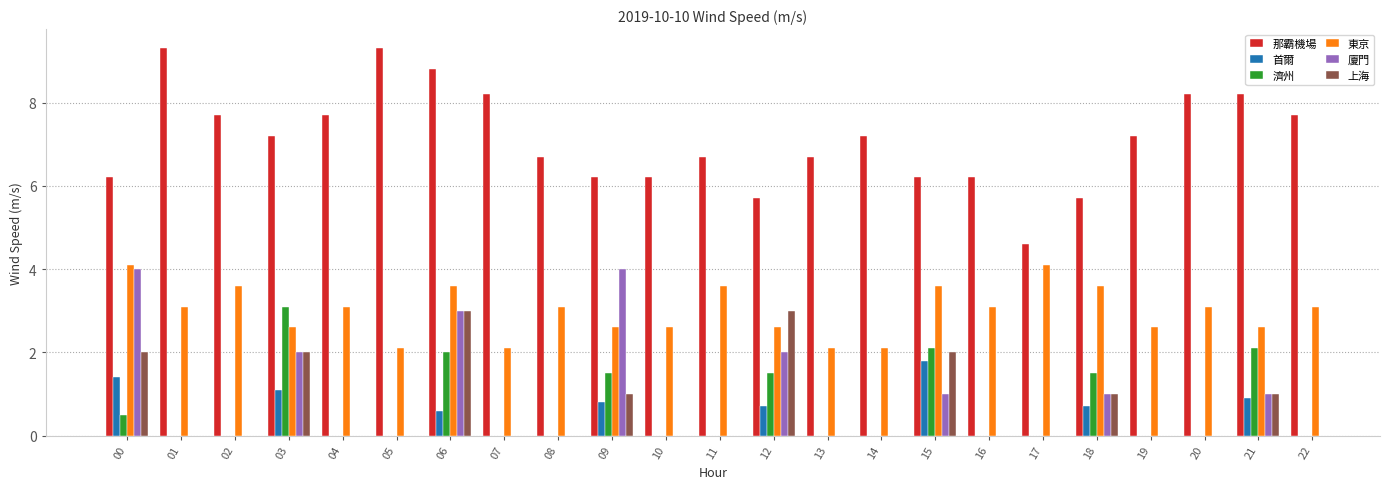

What is the difference between the maximum and minimum values in the 廈門 series?

3.0